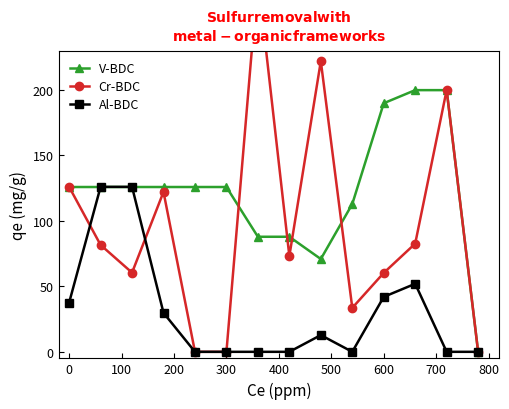

Rank the series by their average value, from lowest to highest.

Al-BDC, Cr-BDC, V-BDC